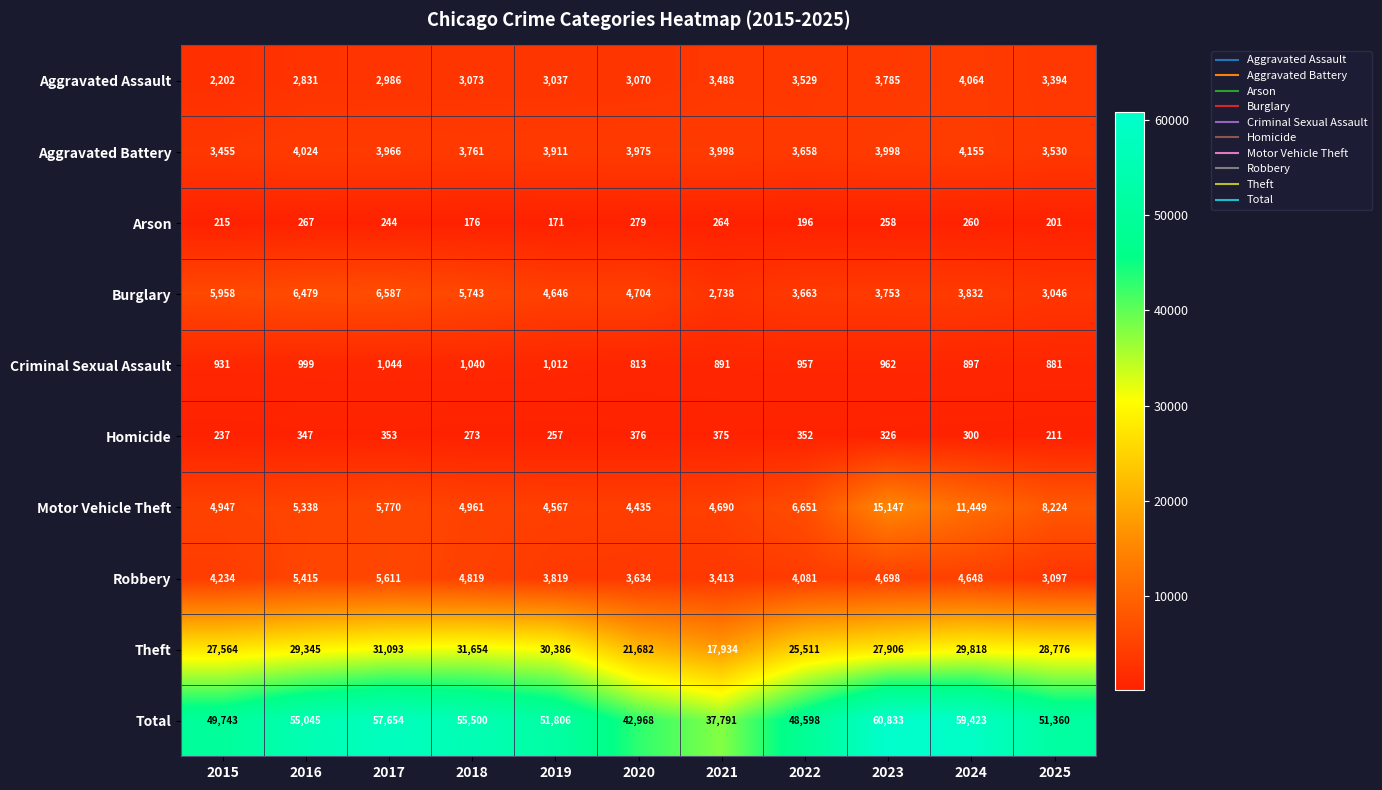

What is the difference between the Burglary values at 2019 and 2018?

1097